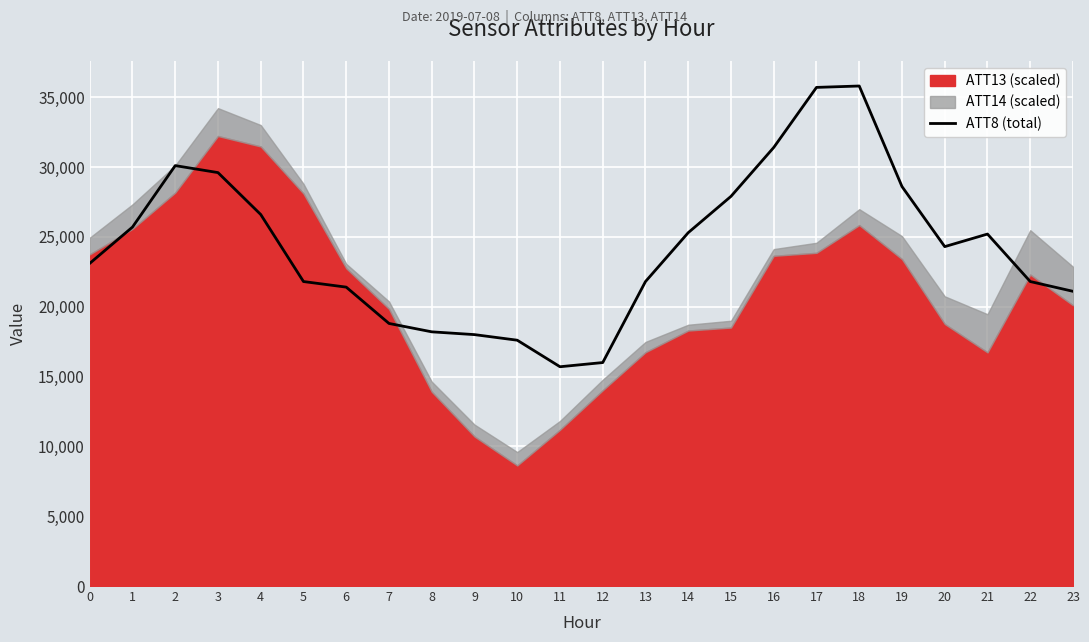

Where does the data first go above 24300?

1